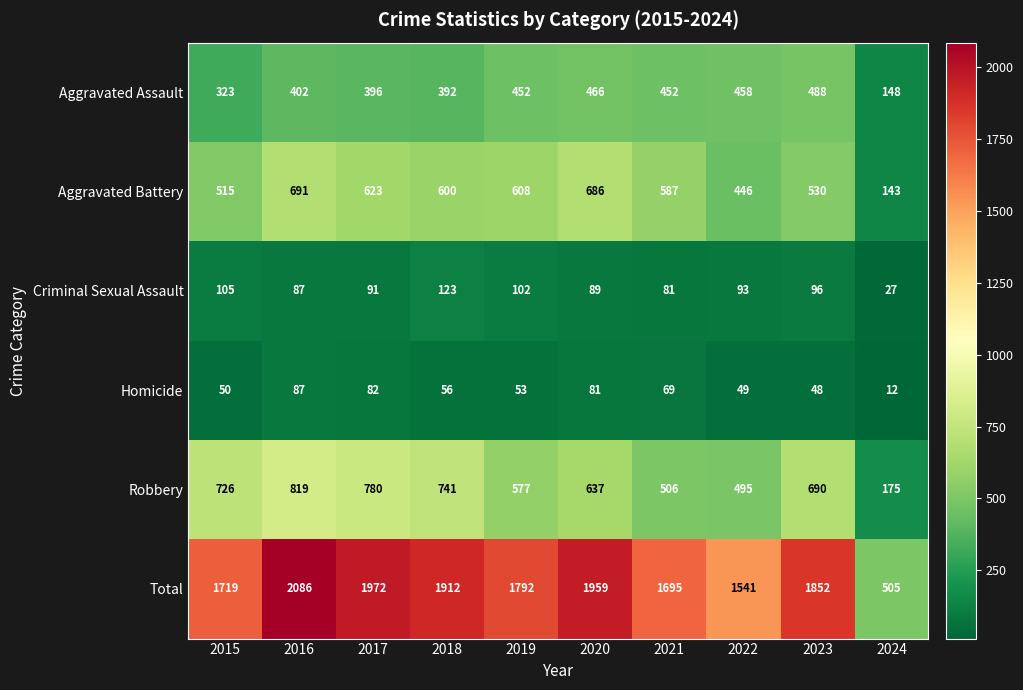

How many series are shown in this chart?

6